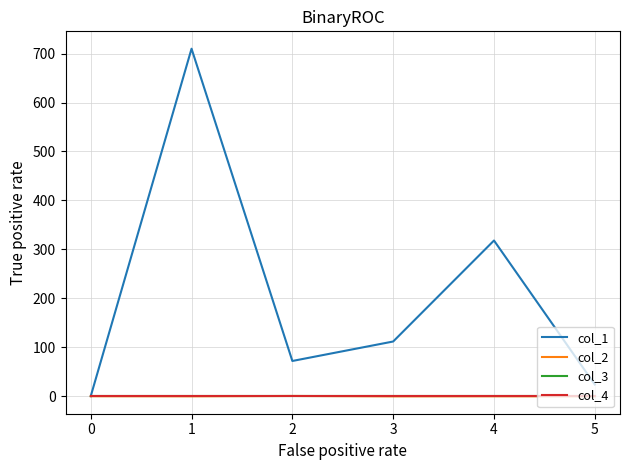

Is this an area chart (filled region under the line)?

No